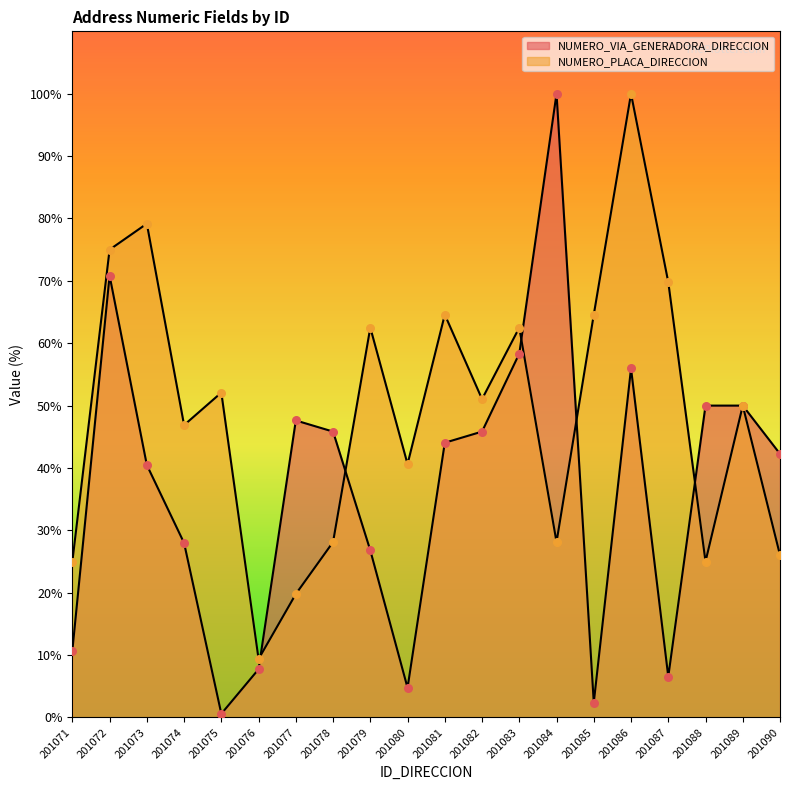

Which series reaches the minimum Y coordinate?

NUMERO_VIA_GENERADORA_DIRECCION